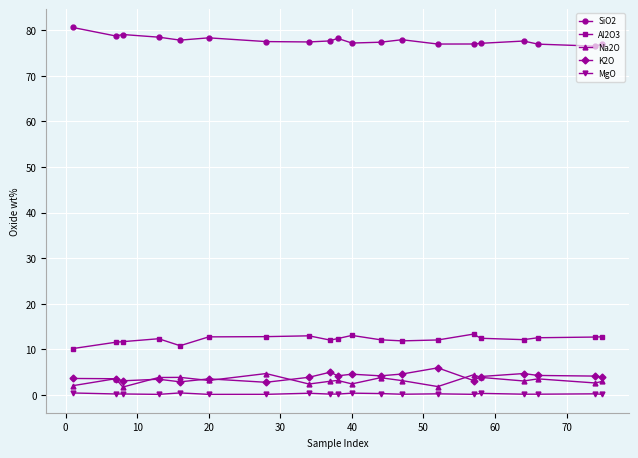

True or false: Al2O3 has more than 0 points higher than both neighbors.

True